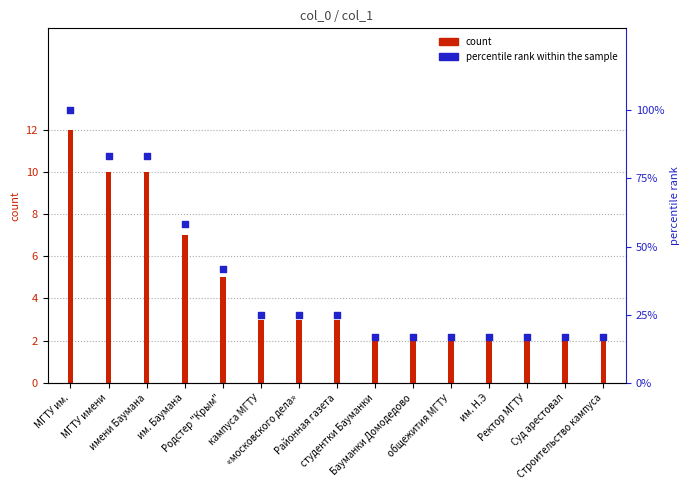

What is the ratio of the value at им. Баумана to the value at кампуса МГТУ?

2.3